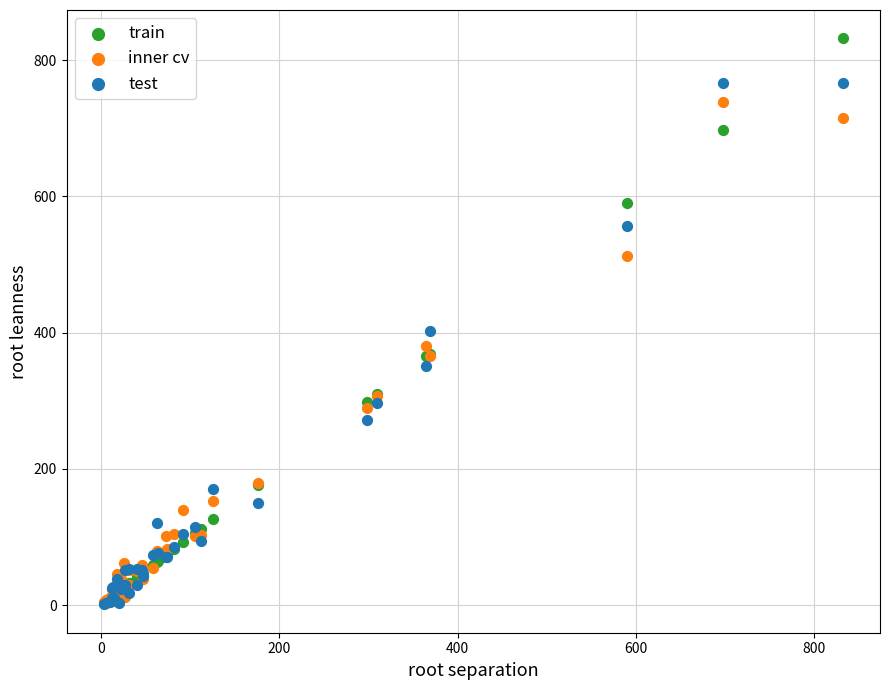

Which series has the largest Y range (max minus min)?

train